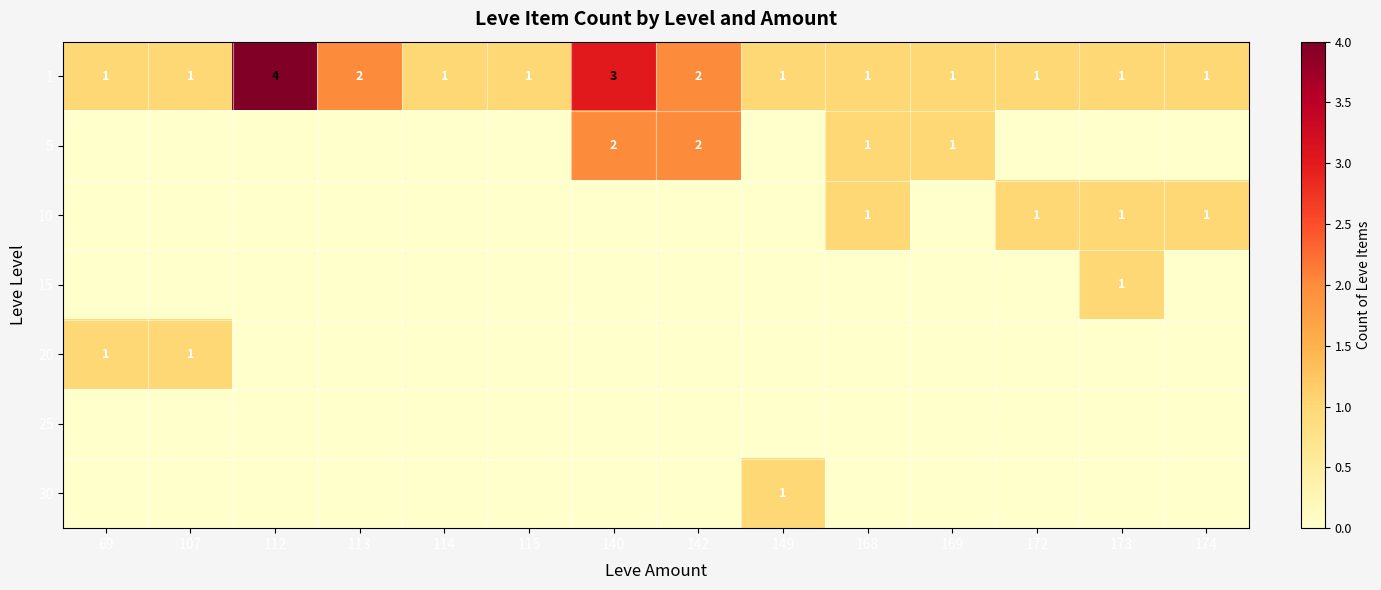

The value of 1 at 172 is 1. True or false?

True